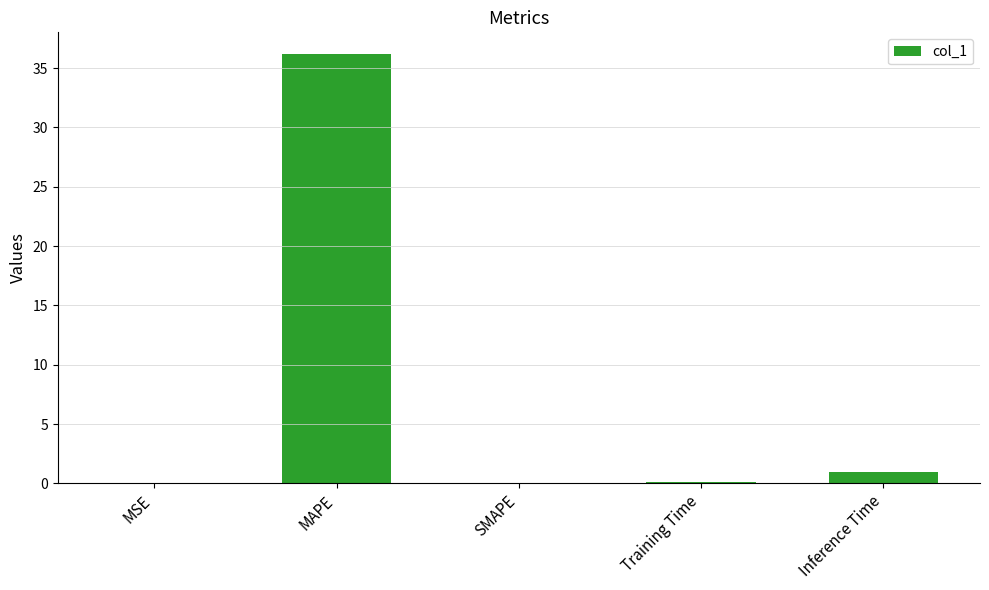

Between MSE and MAPE, which is larger?

MAPE